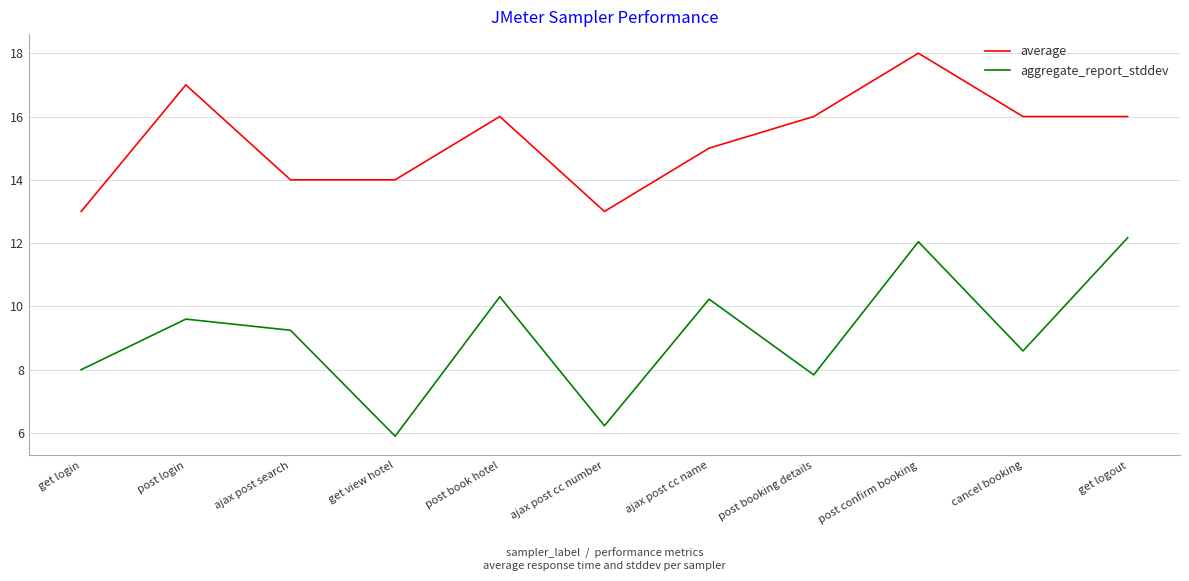

What is the difference between the highest and lowest values at post book hotel?

5.7